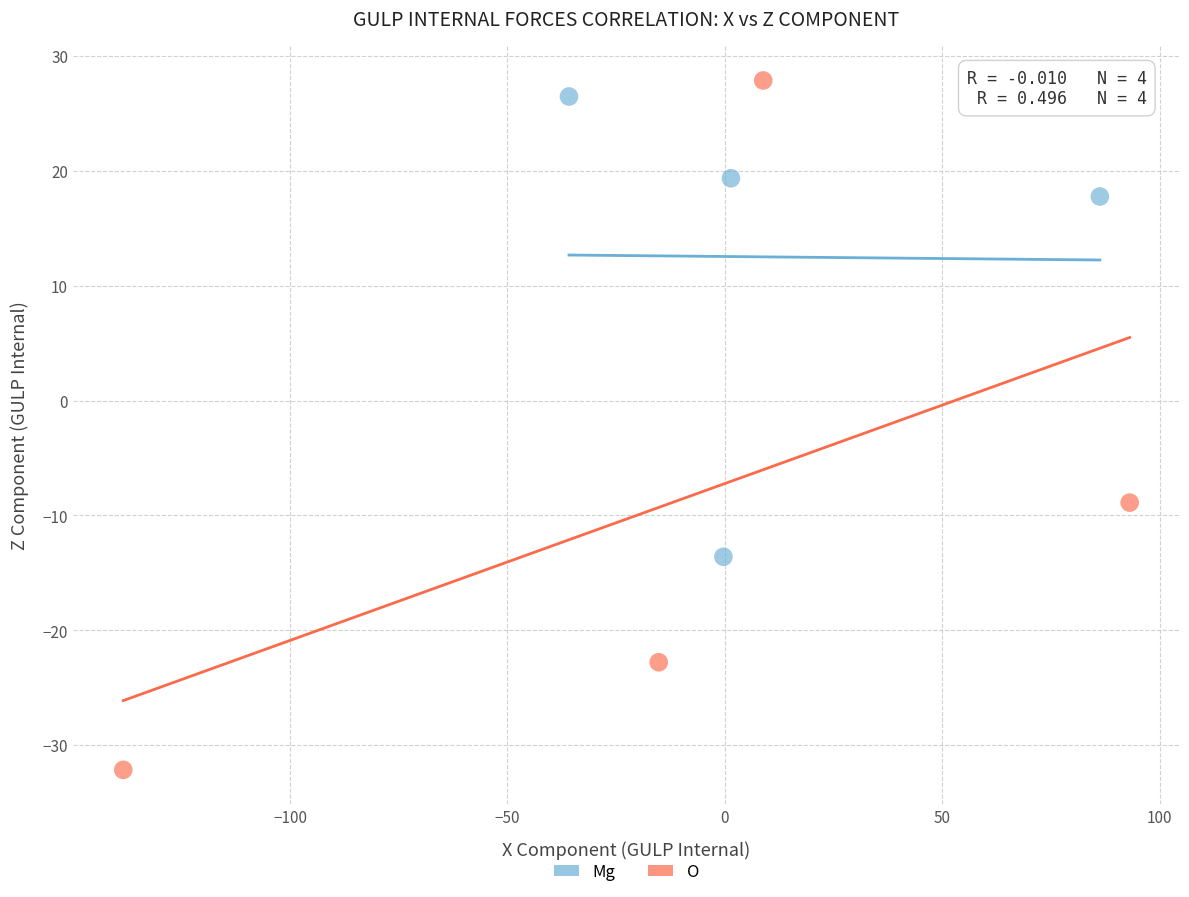

Which series reaches the minimum Y coordinate?

O